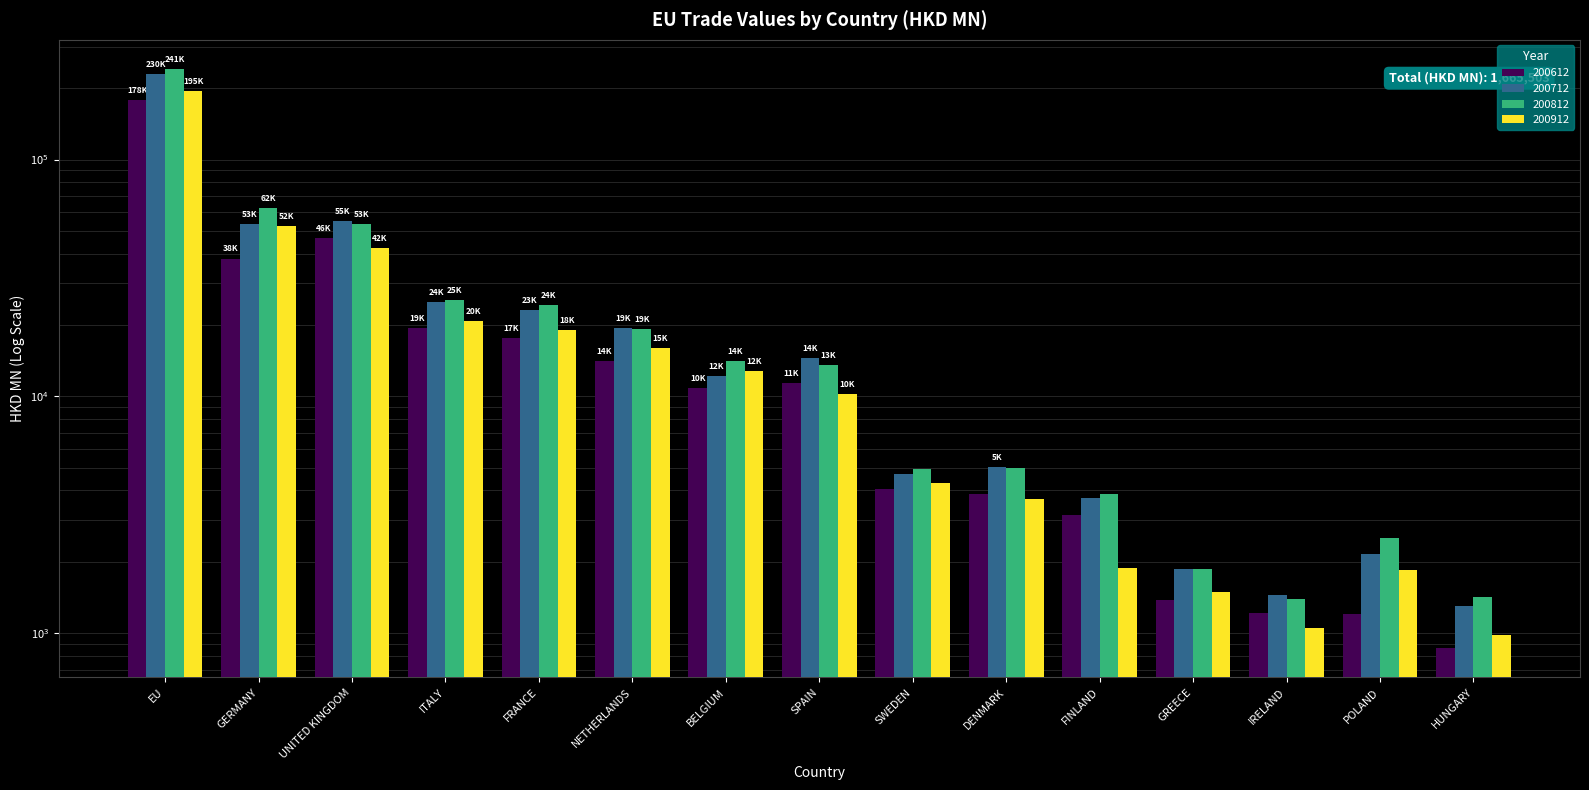

What position from the left is POLAND?

14